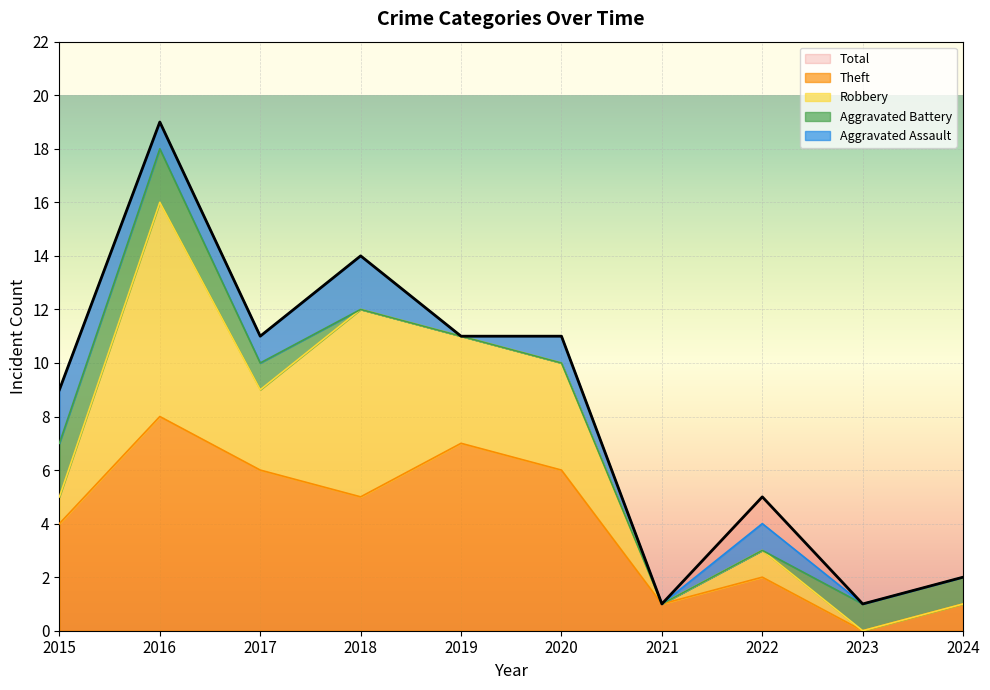

What is the highest value of the Total series?

19